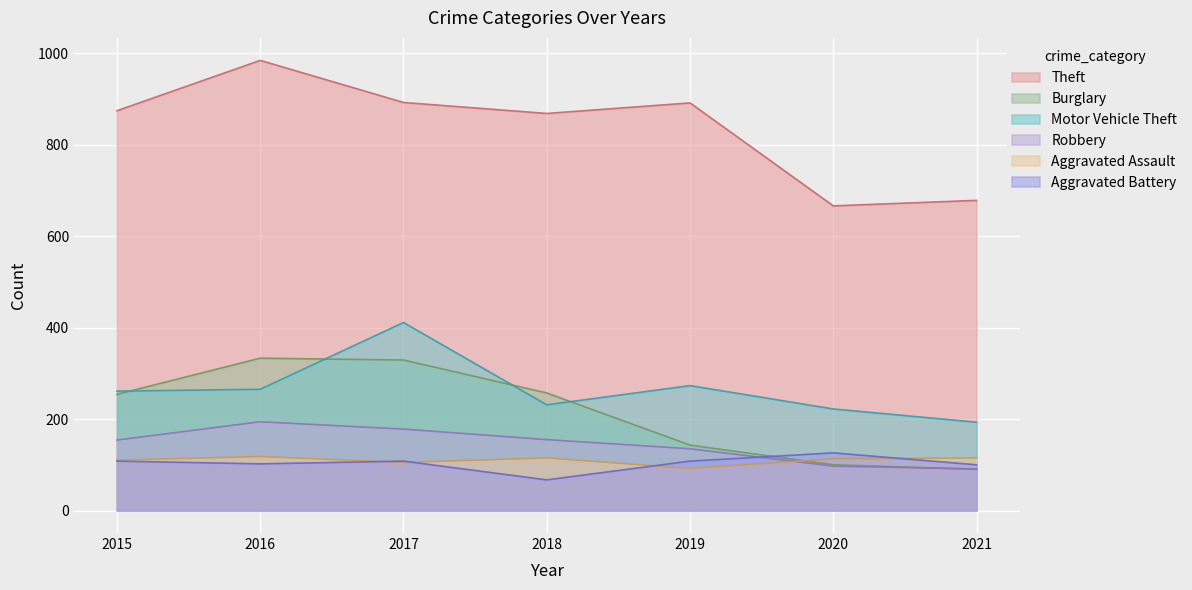

Between 2015 and 2021, which is larger?

2015